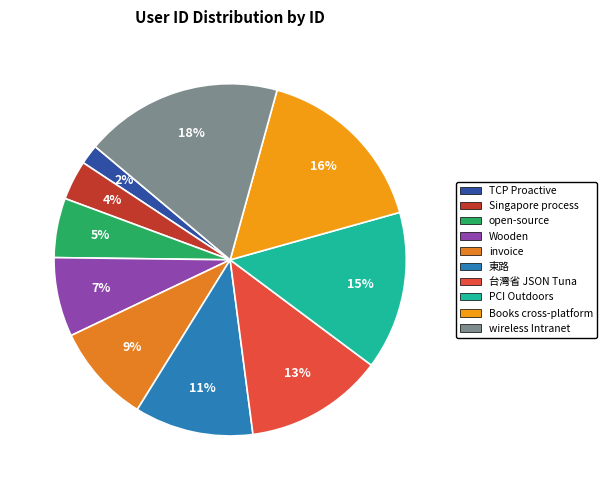

To the nearest percent, what is the difference between the largest and smallest slice percentages?

16%